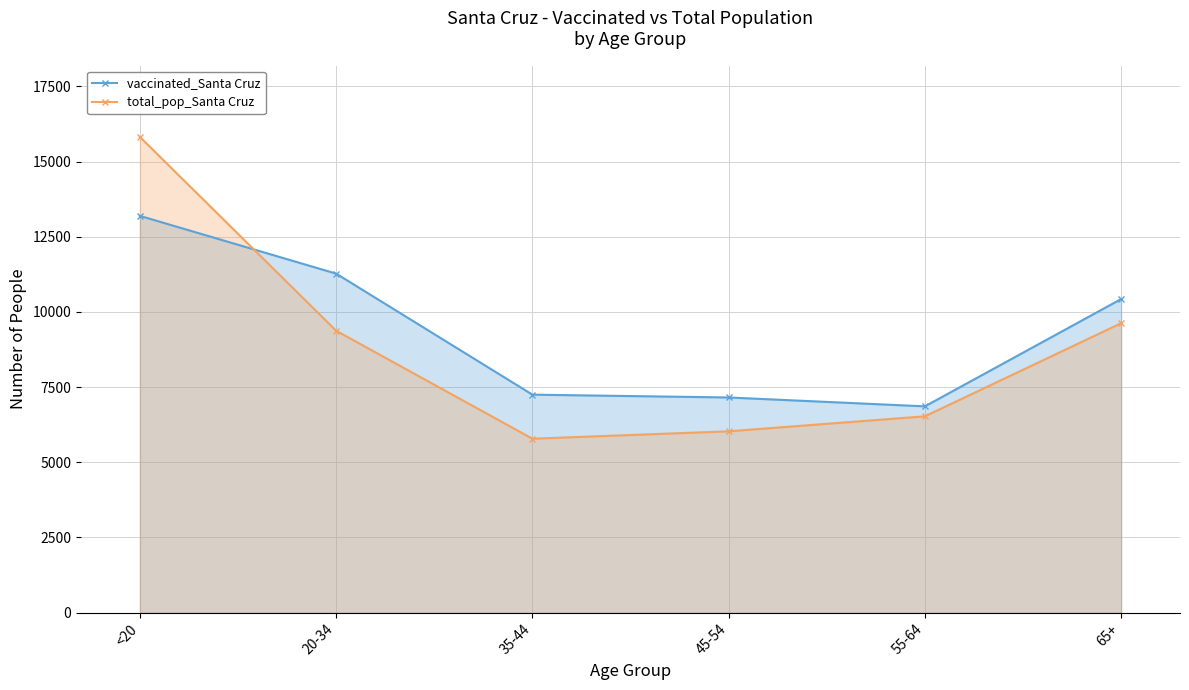

What is the difference between the vaccinated_Santa Cruz values at 45-54 and 65+?

3273